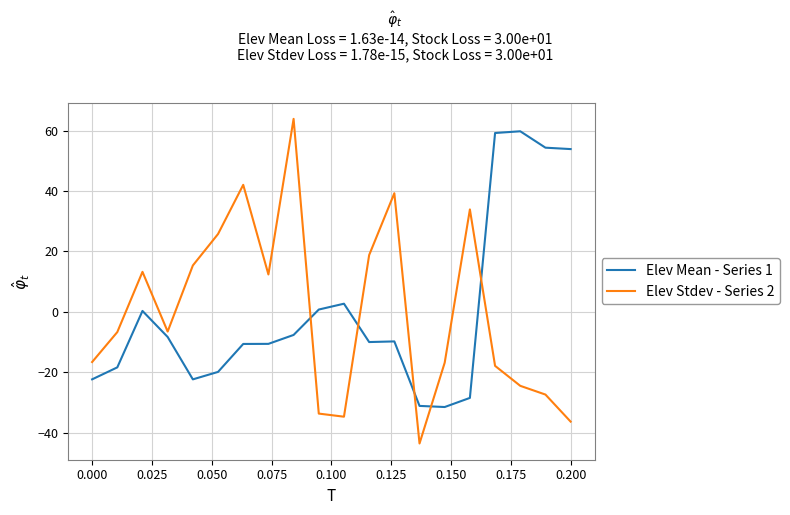

Is this an area chart (filled region under the line)?

No